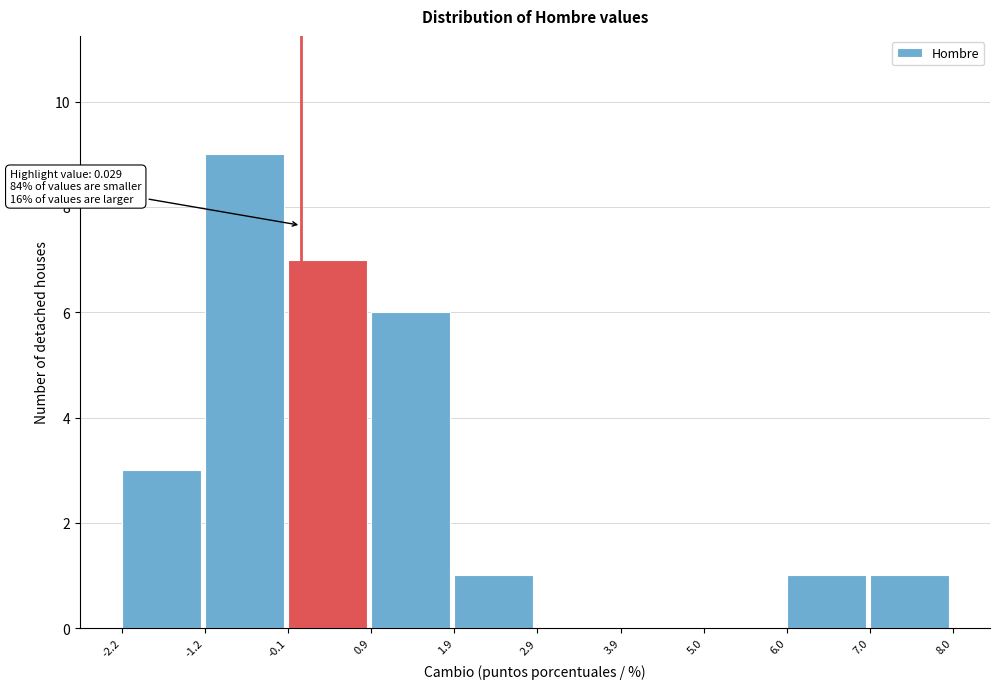

Which range on the x-axis has the tallest bar?

-1.2 to -0.1